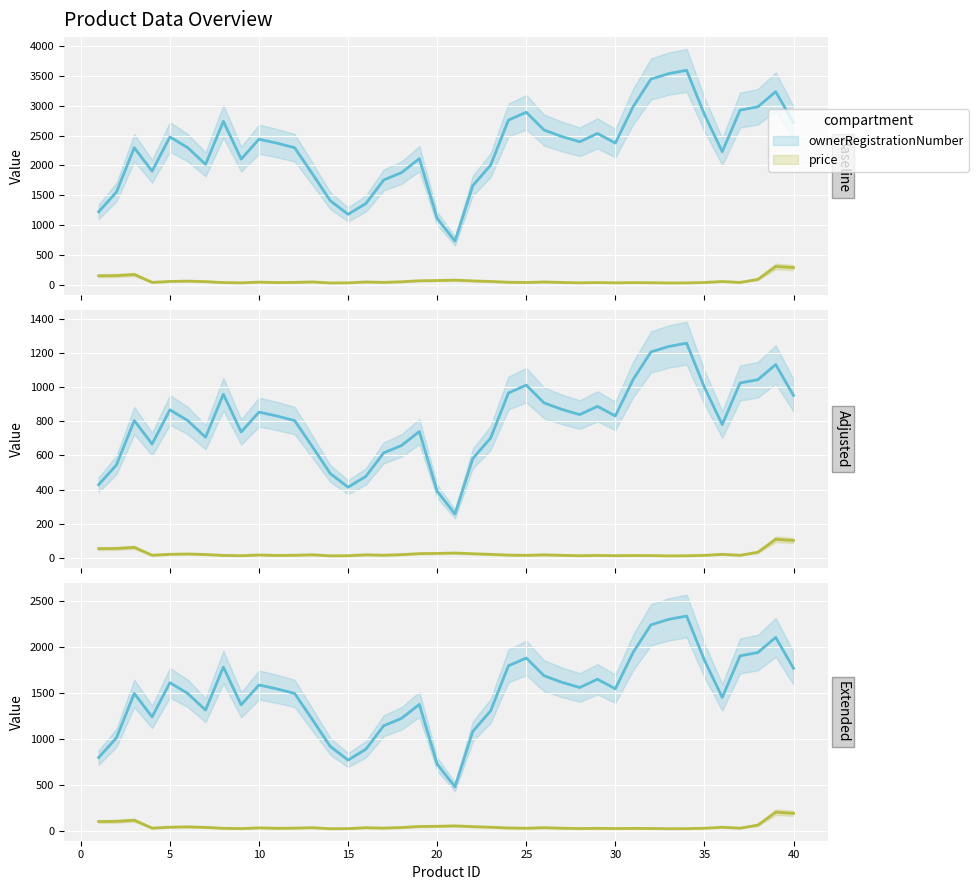

True or false: price and ownerRegistrationNumber intersect in this chart.

False